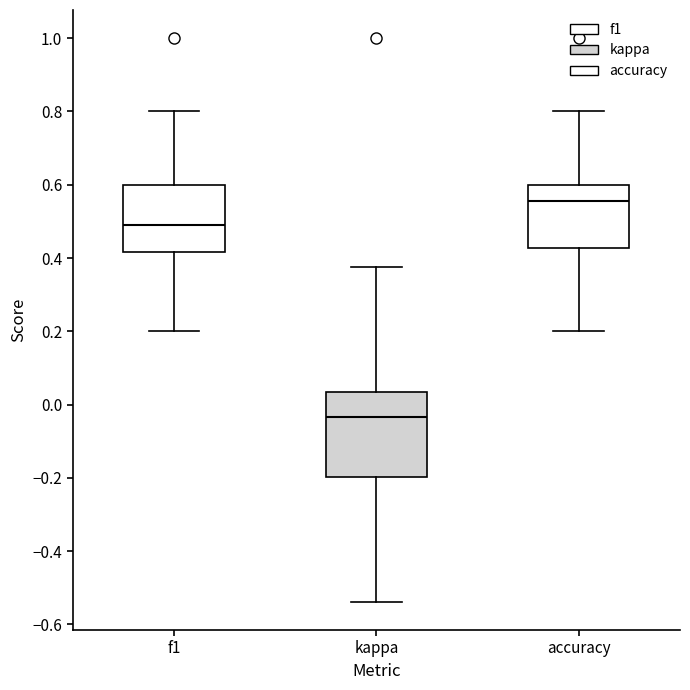

Which box has the highest median line?

accuracy